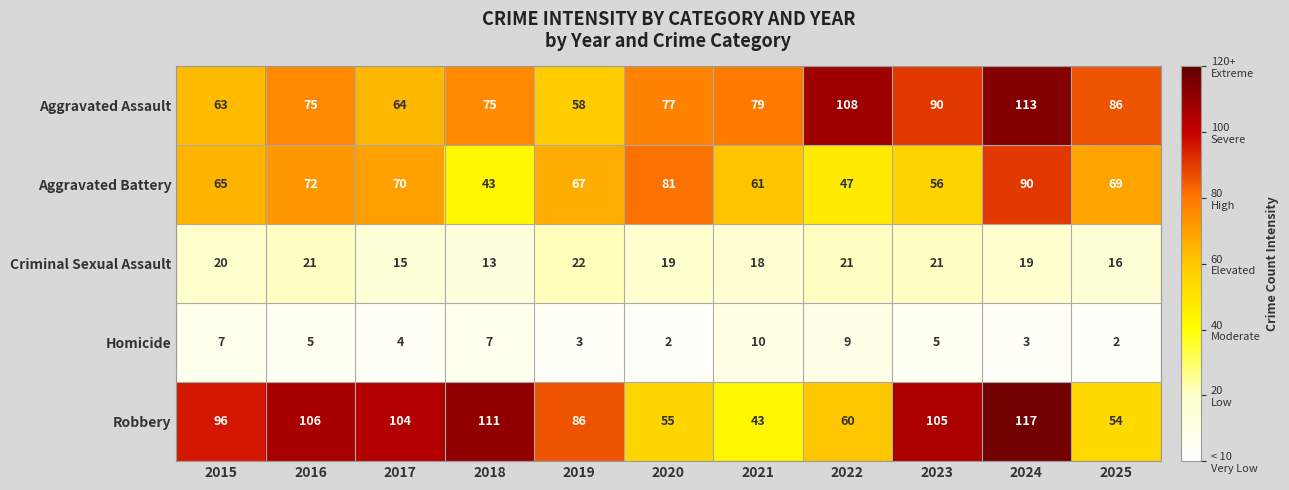

At 2017, list the series in order from smallest to largest.

Homicide, Criminal Sexual Assault, Aggravated Assault, Aggravated Battery, Robbery